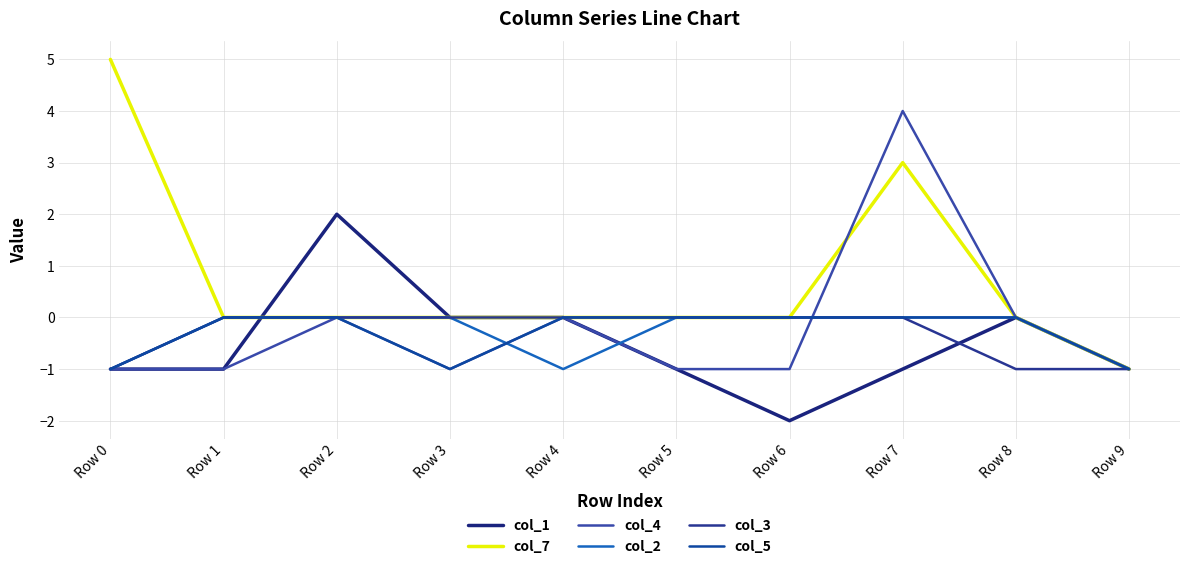

Which label corresponds to the largest value in the chart?

Row 0